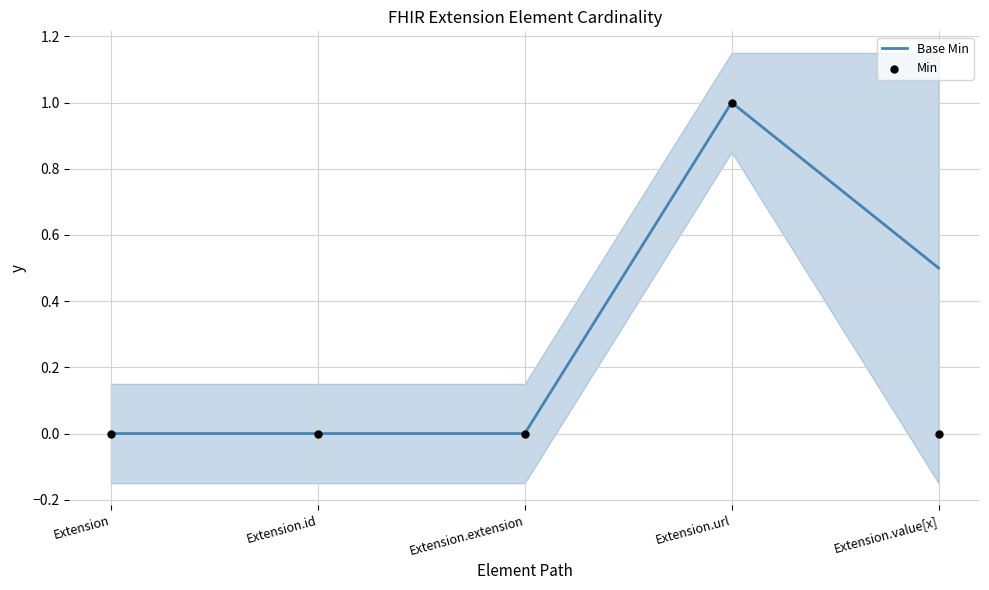

Which series contains the lowest Y value?

Base Min